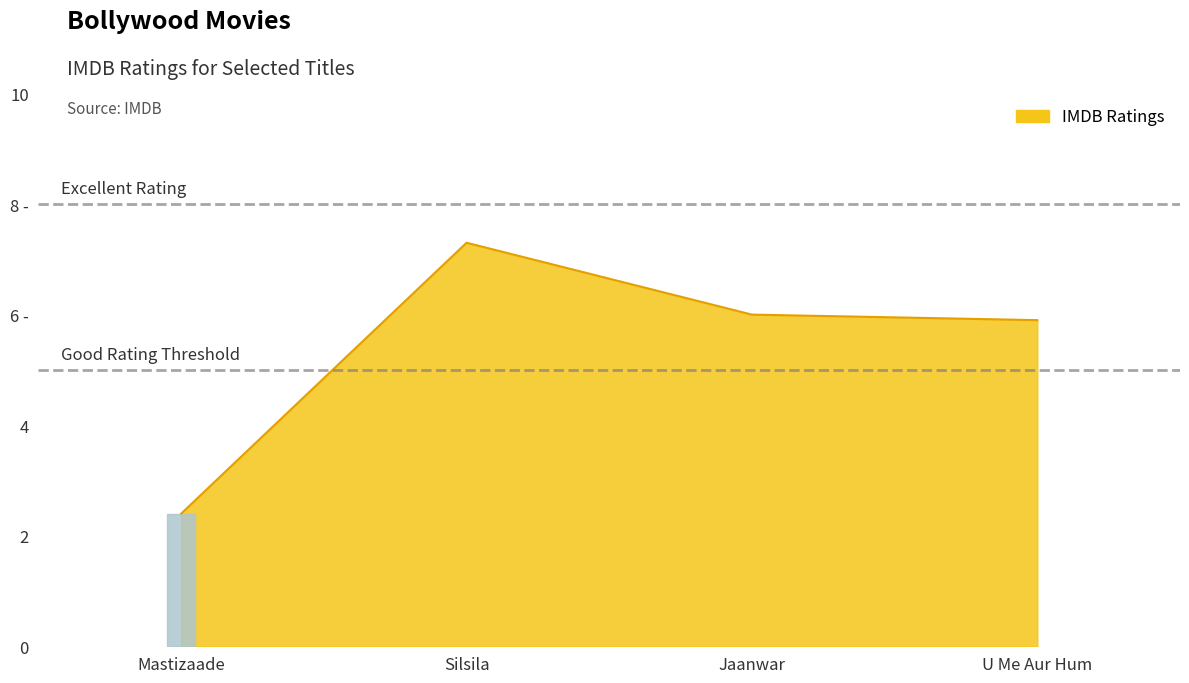

Rank the categories by value from lowest to highest.

Mastizaade, U Me Aur Hum, Jaanwar, Silsila